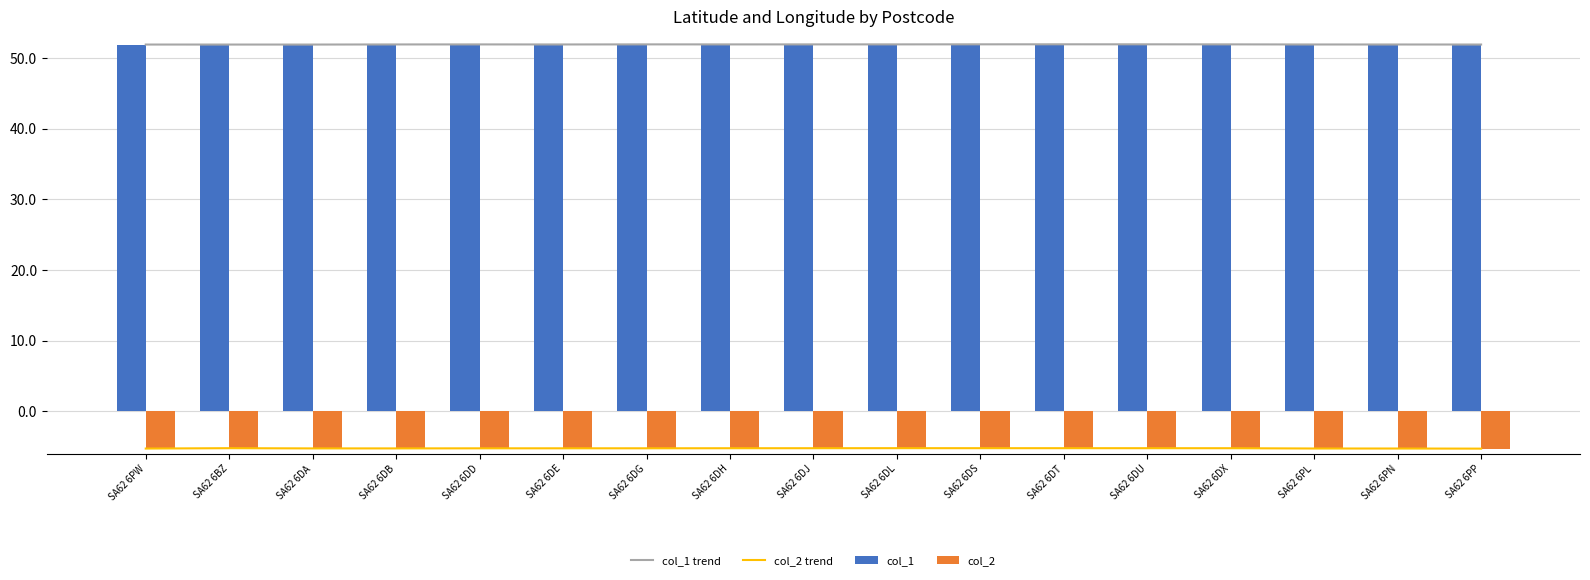

What value does the col_1 trend series have at SA62 6PL?

51.9